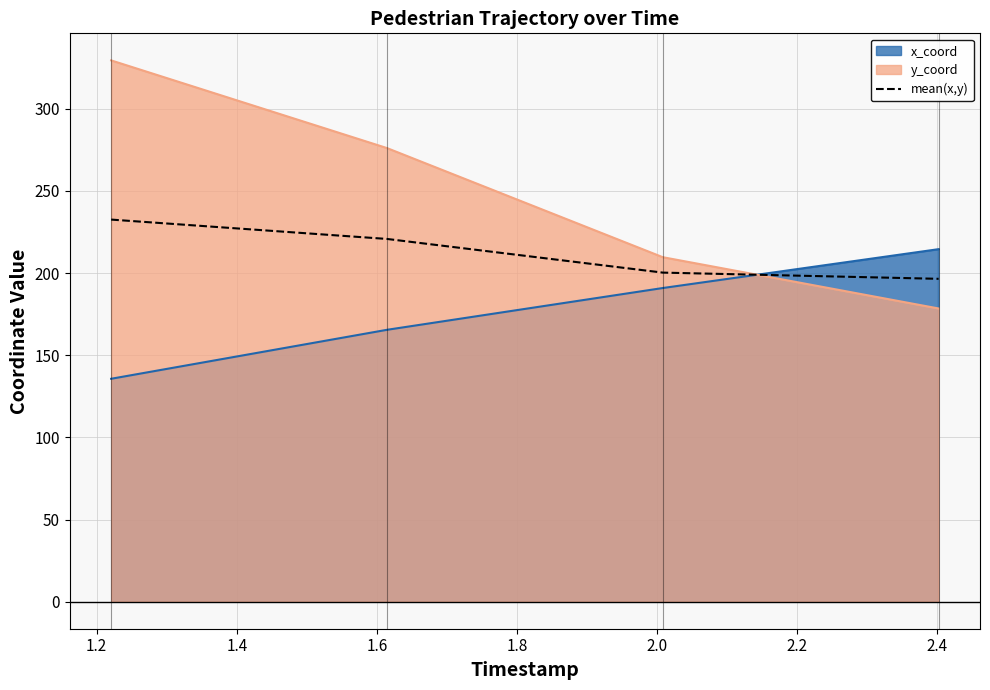

What is the greatest value displayed?

329.5